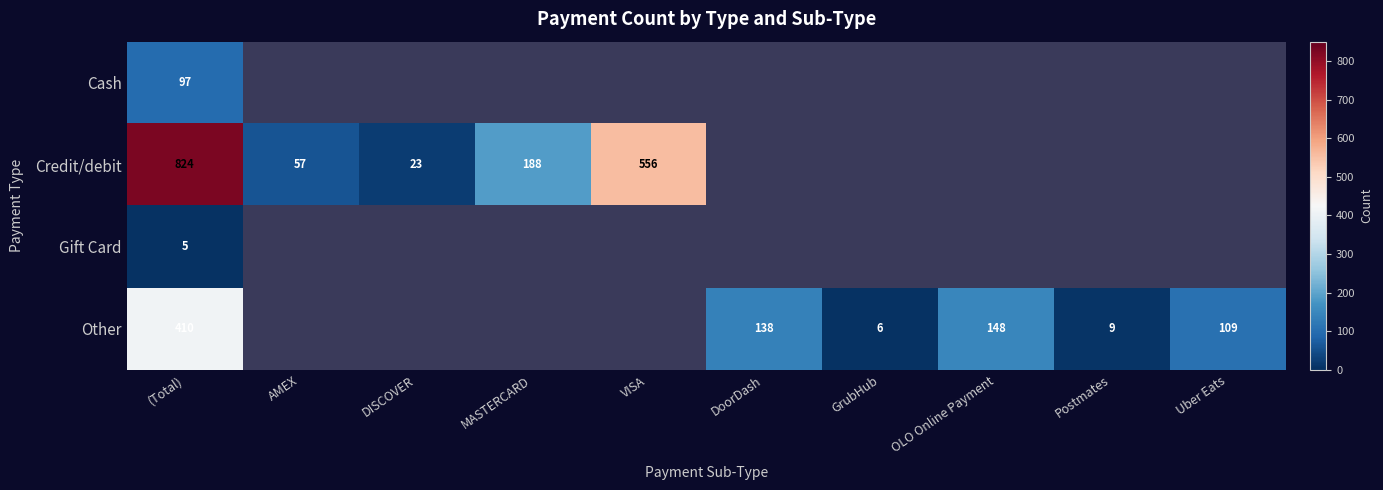

What is the difference between the Credit/debit values at MASTERCARD and AMEX?

131